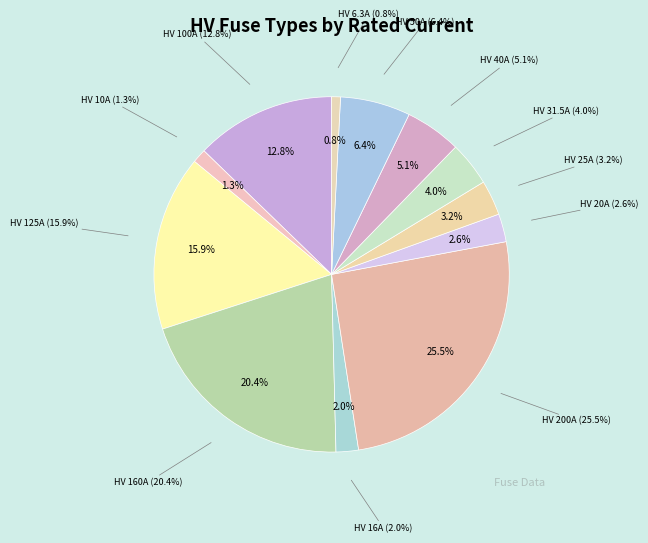

Is it true that HV 20A is 10% of the pie?

False